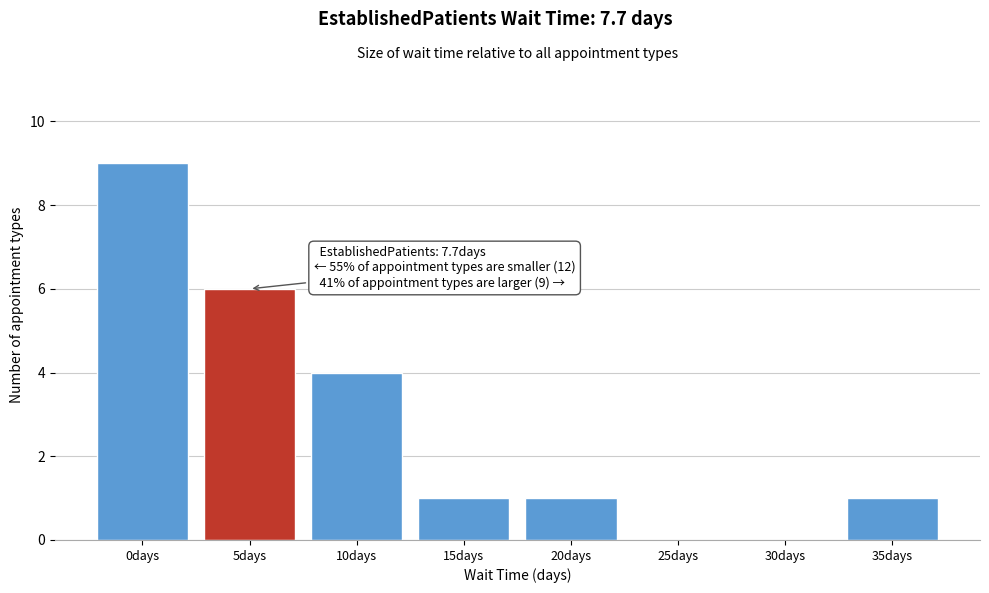

Reading right to left, extract all data points from this chart.

35days=1	30days=0	25days=0	20days=1	15days=1	10days=4	5days=6	0days=9